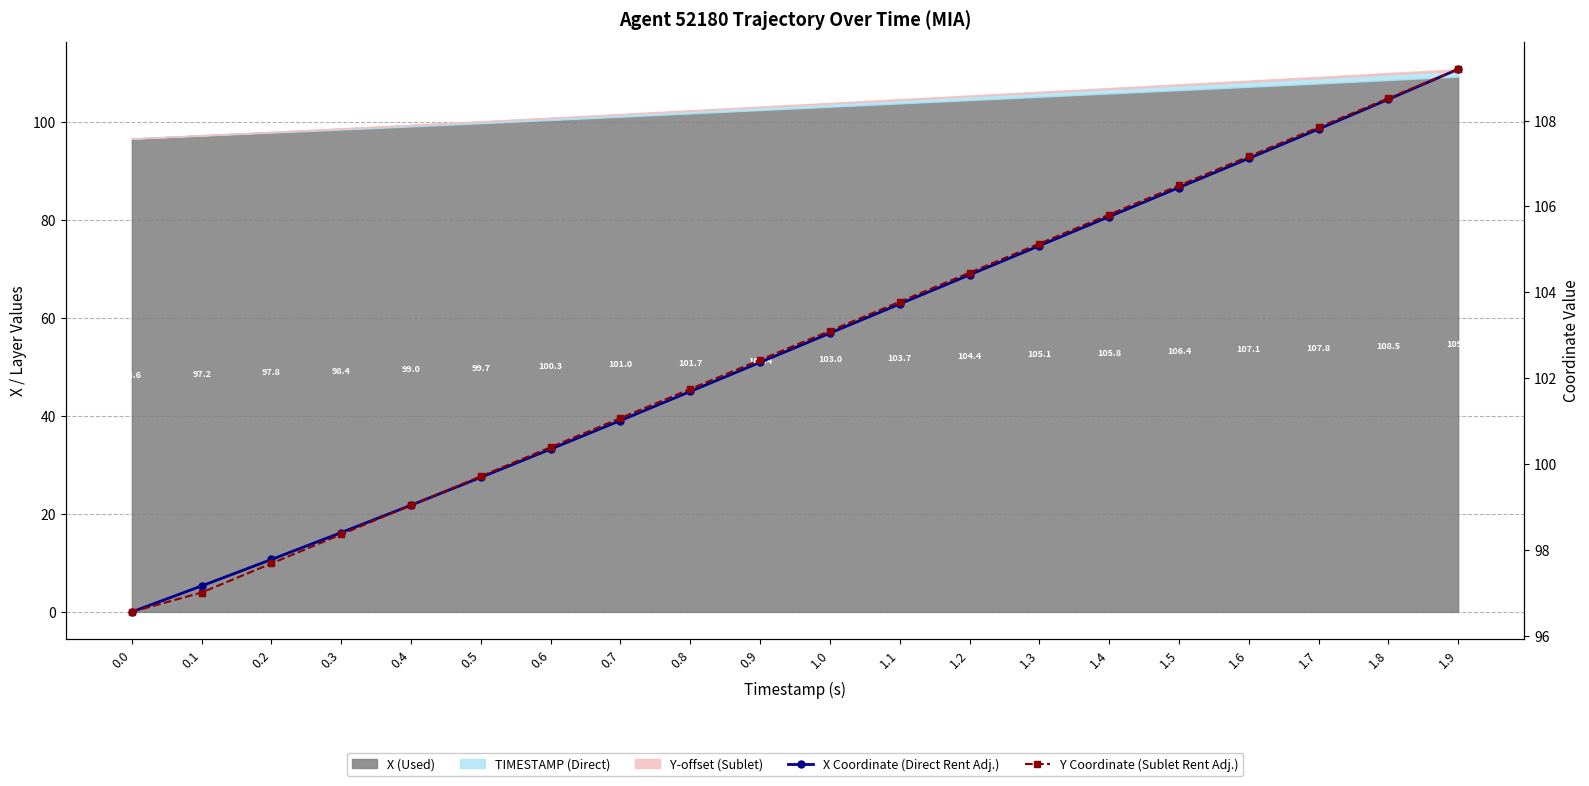

Is it true that X Coordinate (Direct Rent Adj.) equals 98.4 at 0.3?

True